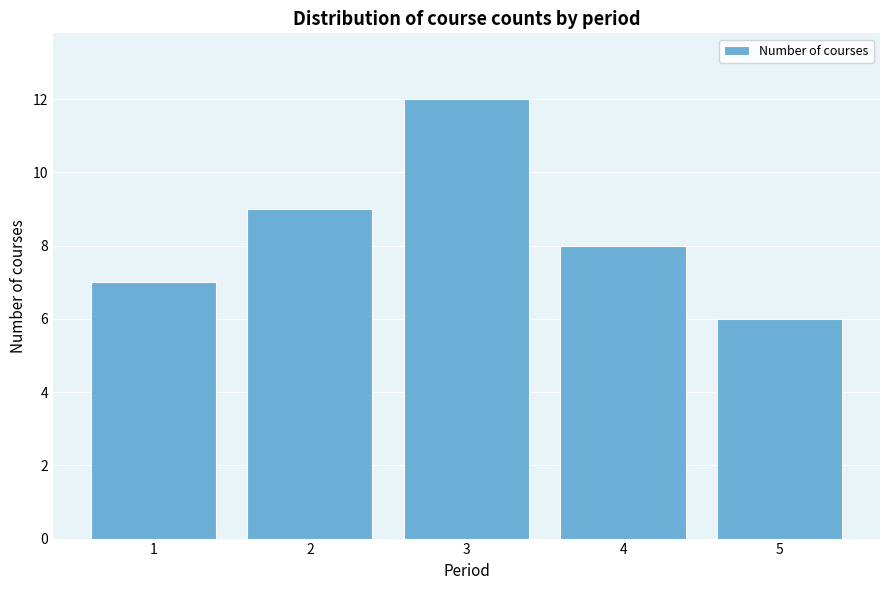

How tall is the bar that spans 1.5 to 2.5 on the x-axis? The values are not printed on the chart, so give them approximately, as read against the axis.

9